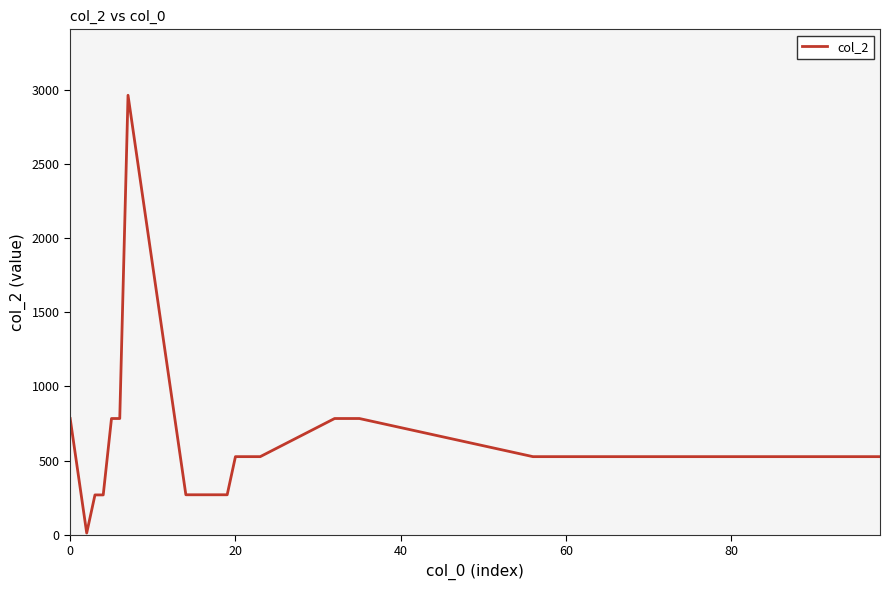

What is the difference between the second highest and second lowest values?

515